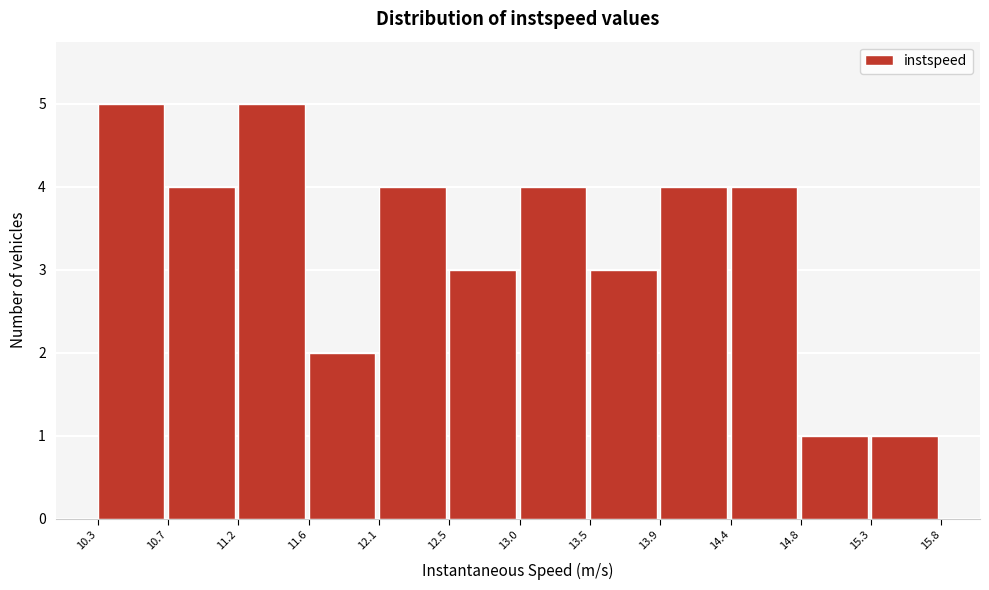

What is the height of the bar covering 12.1 to 12.5 on the x-axis? The values are not printed on the chart, so give them approximately, as read against the axis.

4